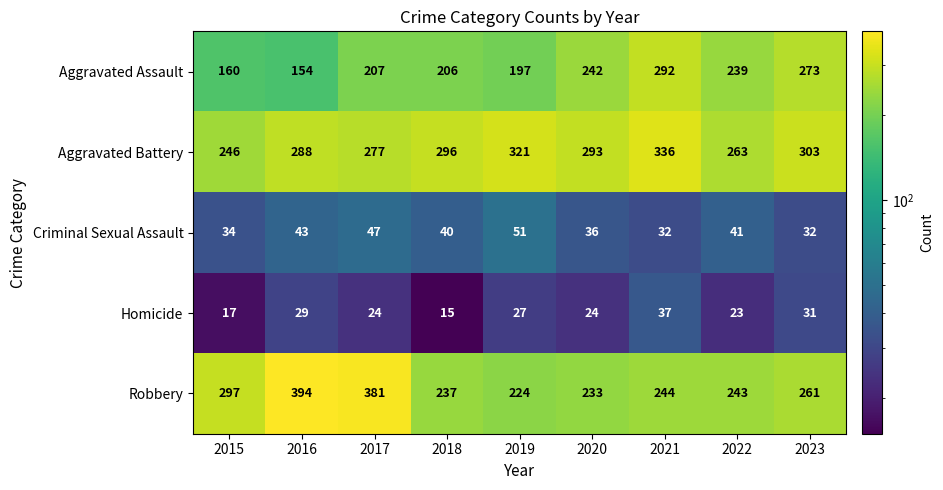

At 2017, list the series in order from smallest to largest.

Homicide, Criminal Sexual Assault, Aggravated Assault, Aggravated Battery, Robbery